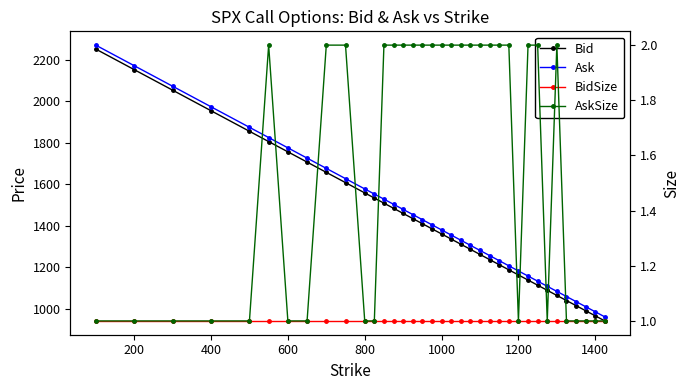

Reading left to right, transcribe all the data shown in this chart.

Bid: 2252.3	2153.1	2054.0	1954.8	1855.7	1806.1	1756.6	1707.1	1657.6	1608.1	1558.5	1533.8	1509.0	1484.3	1459.5	1434.8	1410.0	1385.3	1360.6	1335.8	1311.1	1286.4	1261.6	1236.9	1212.2	1187.5	1162.8	1138.1	1113.4	1088.7	1064.0	1039.4	1014.8	990.2	965.6	941.0
Ask: 2271.2	2172.1	2073.0	1973.9	1874.8	1825.4	1775.8	1726.3	1676.8	1627.3	1577.7	1553.0	1528.3	1503.6	1478.8	1454.1	1429.4	1404.6	1379.9	1355.2	1330.4	1305.7	1281.0	1256.3	1231.6	1206.9	1182.1	1157.5	1132.8	1108.1	1083.5	1058.8	1034.2	1009.6	985.0	960.4
BidSize: 1.0	1.0	1.0	1.0	1.0	1.0	1.0	1.0	1.0	1.0	1.0	1.0	1.0	1.0	1.0	1.0	1.0	1.0	1.0	1.0	1.0	1.0	1.0	1.0	1.0	1.0	1.0	1.0	1.0	1.0	1.0	1.0	1.0	1.0	1.0	1.0
AskSize: 1.0	1.0	1.0	1.0	1.0	2.0	1.0	1.0	2.0	2.0	1.0	1.0	2.0	2.0	2.0	2.0	2.0	2.0	2.0	2.0	2.0	2.0	2.0	2.0	2.0	2.0	1.0	2.0	2.0	1.0	2.0	1.0	1.0	1.0	1.0	1.0